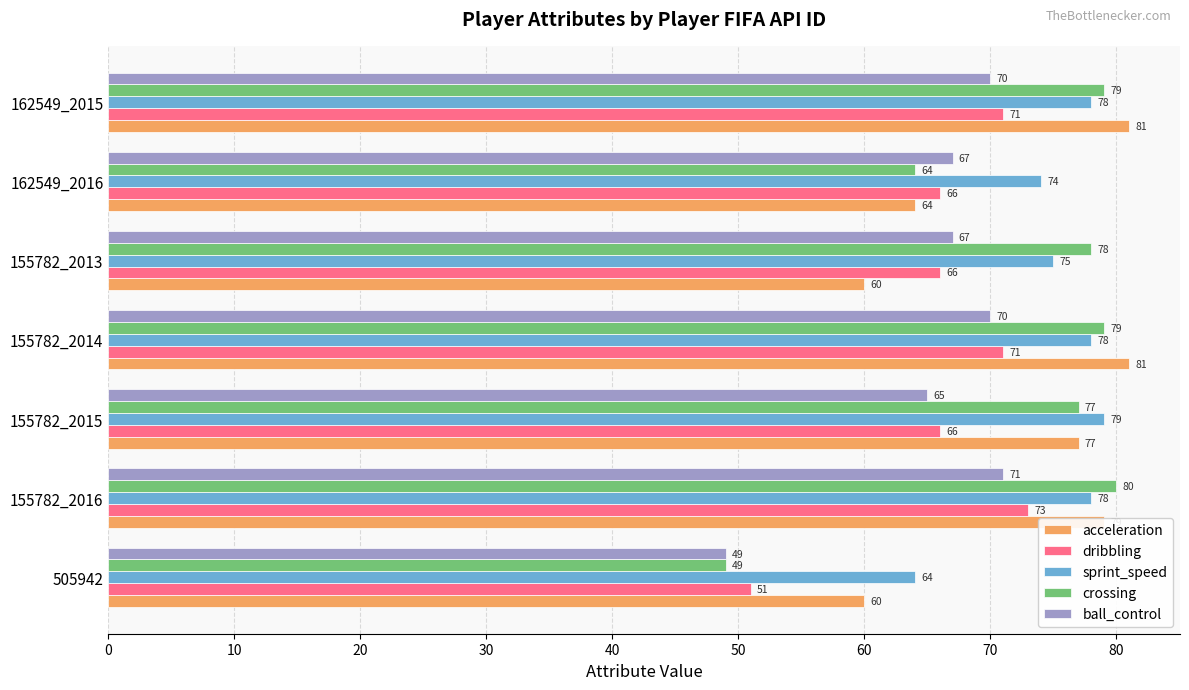

What is the average value of the sprint_speed series?

75